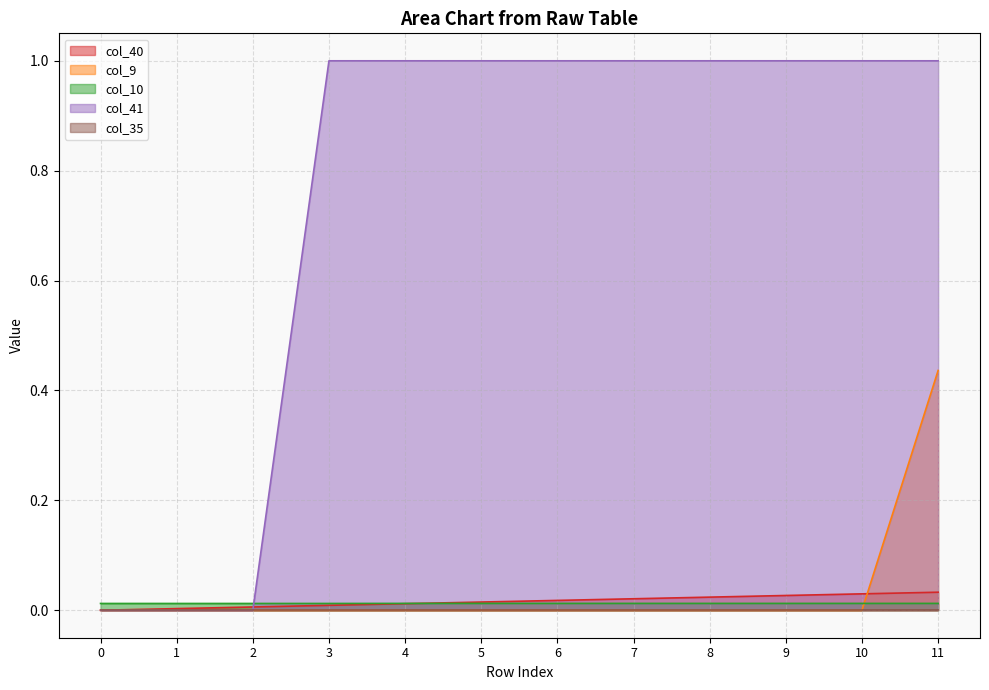

At which category is the sum across all series the highest?

11